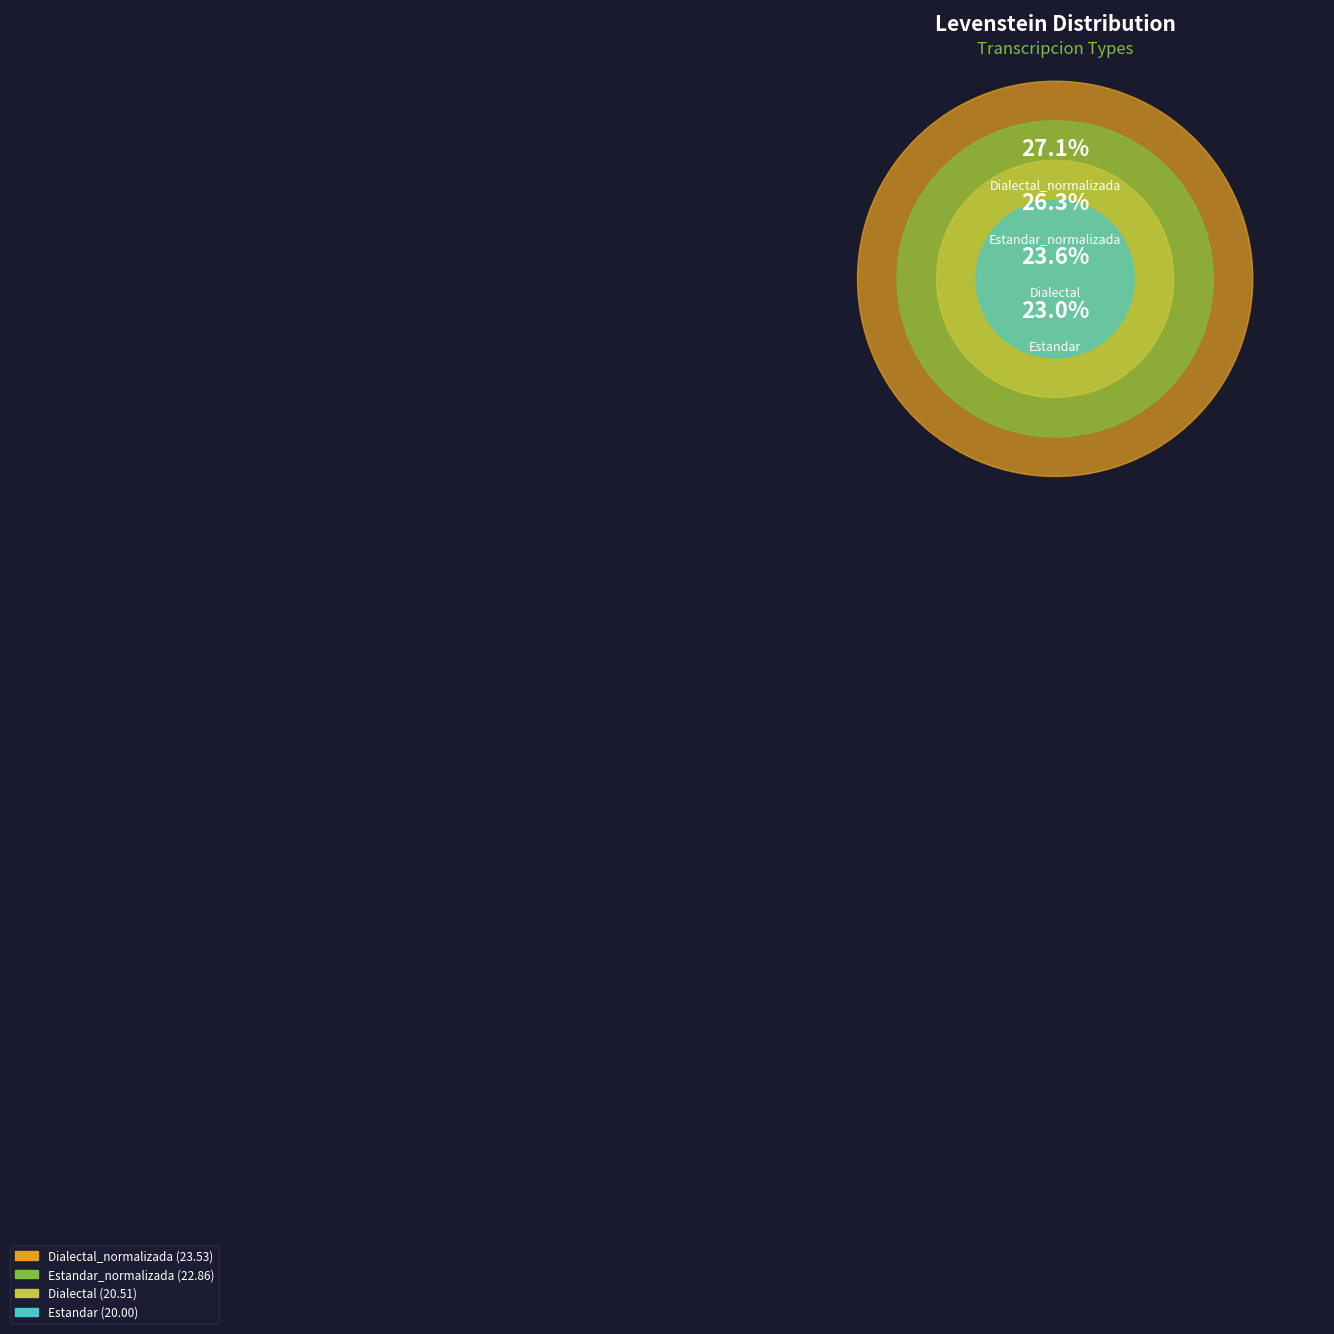

To the nearest percent, what portion does Estandar_normalizada represent?

26%